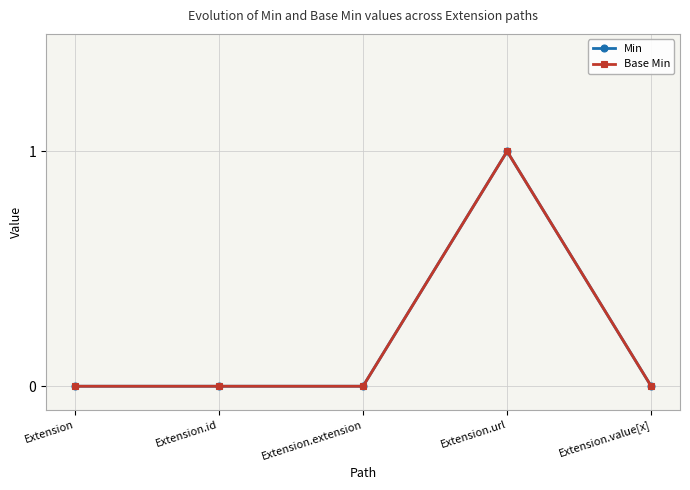

True or false: Base Min and Min intersect in this chart.

False